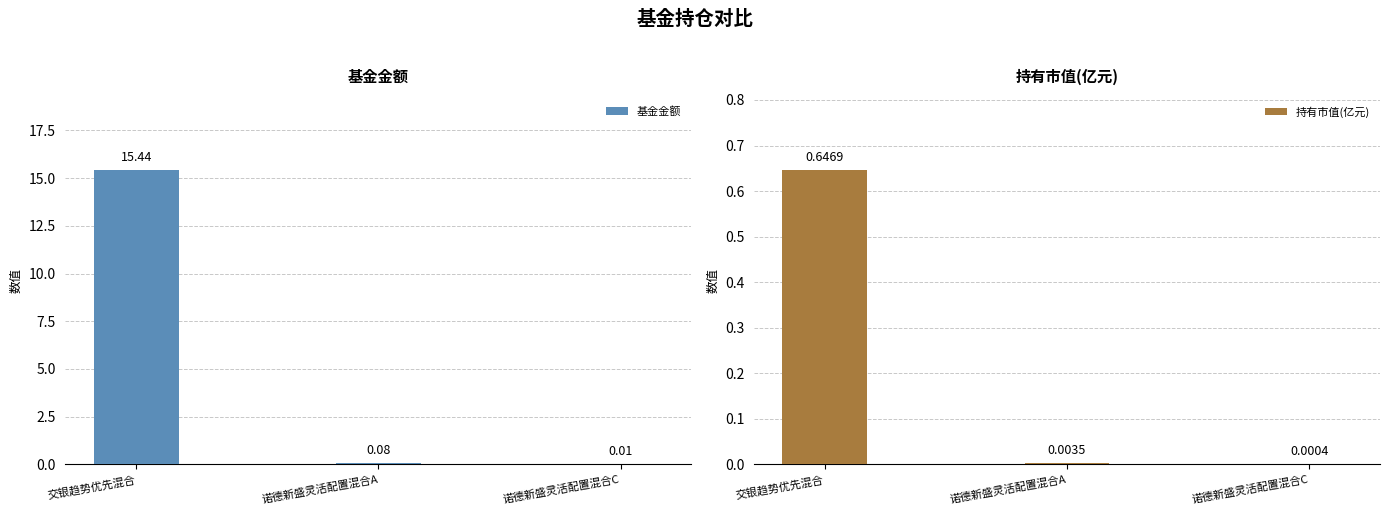

What position from the right is 诺德新盛灵活配置混合A?

2